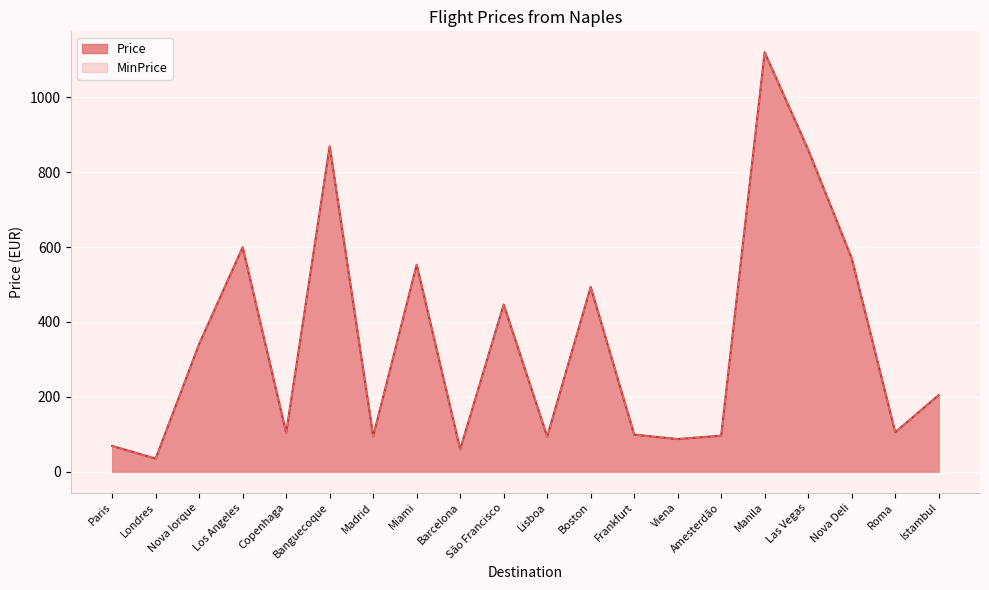

Rank the series at São Francisco from lowest to highest value.

Price, MinPrice